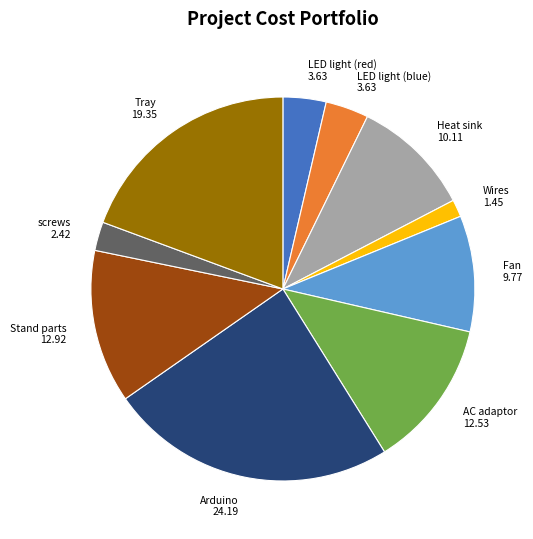

How many slices are in this pie chart?

10